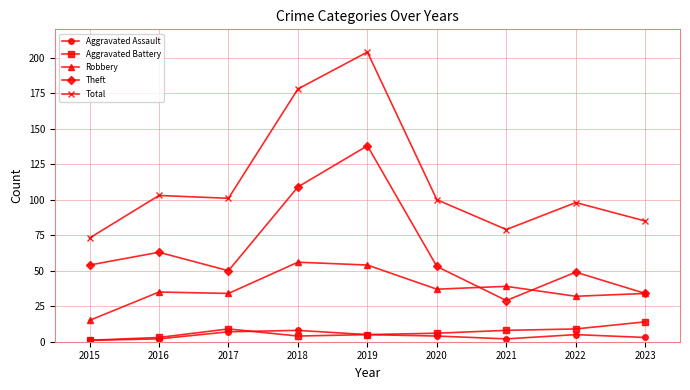

In Aggravated Assault, how many points are lower than both neighbors (excluding endpoints)?

1